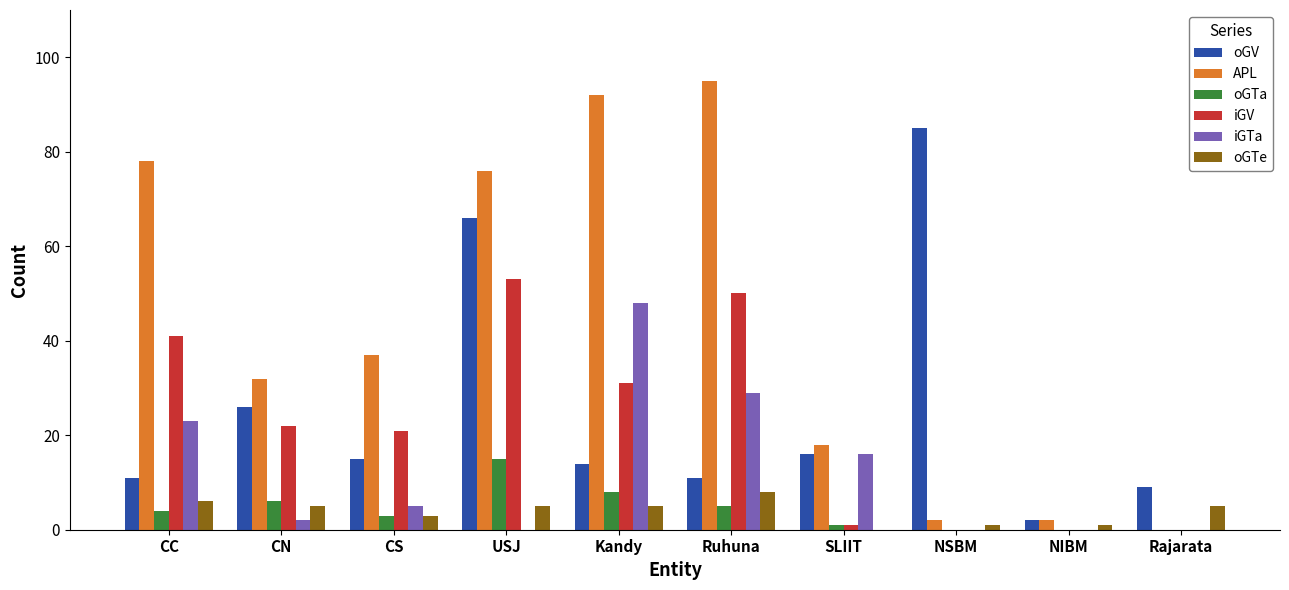

What is the total value across all series at NSBM?

88